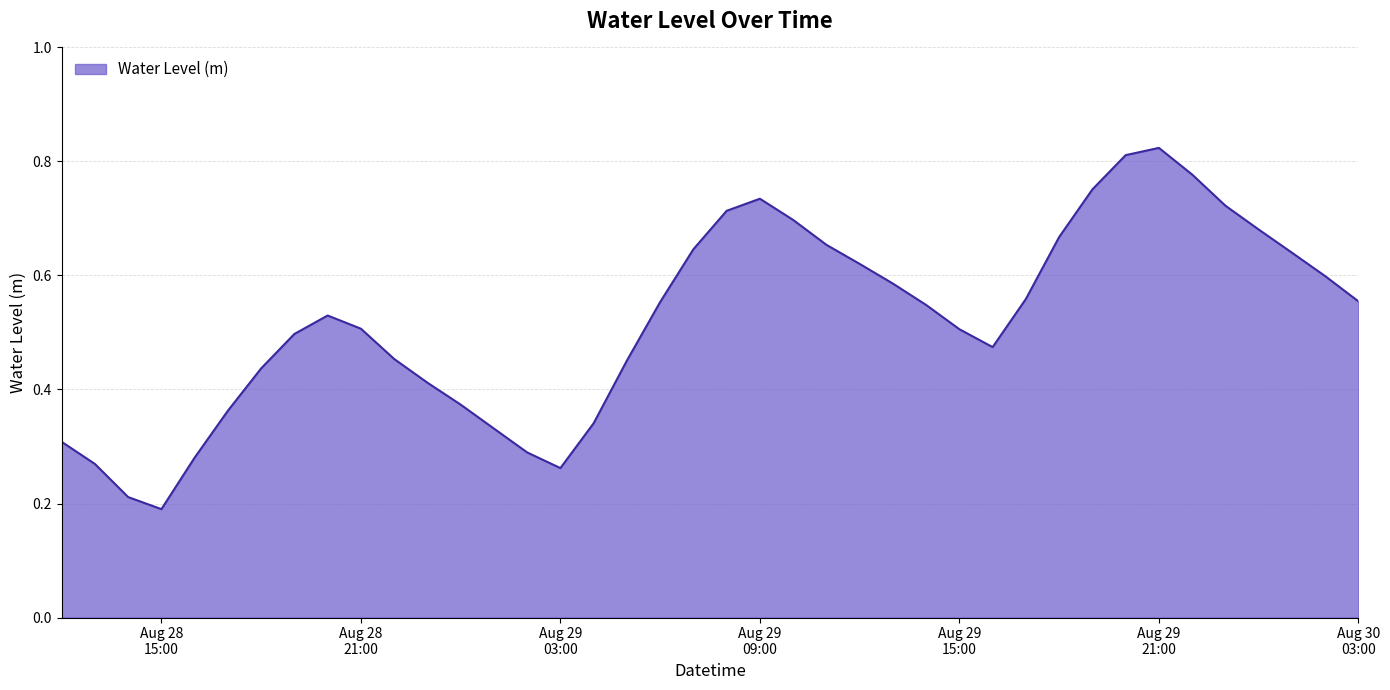

Reading right to left, list all the values displayed in this chart.

0.6	0.6	0.6	0.7	0.7	0.8	0.8	0.8	0.8	0.7	0.6	0.5	0.5	0.5	0.6	0.6	0.7	0.7	0.7	0.7	0.6	0.6	0.5	0.3	0.3	0.3	0.3	0.4	0.4	0.5	0.5	0.5	0.5	0.4	0.4	0.3	0.2	0.2	0.3	0.3